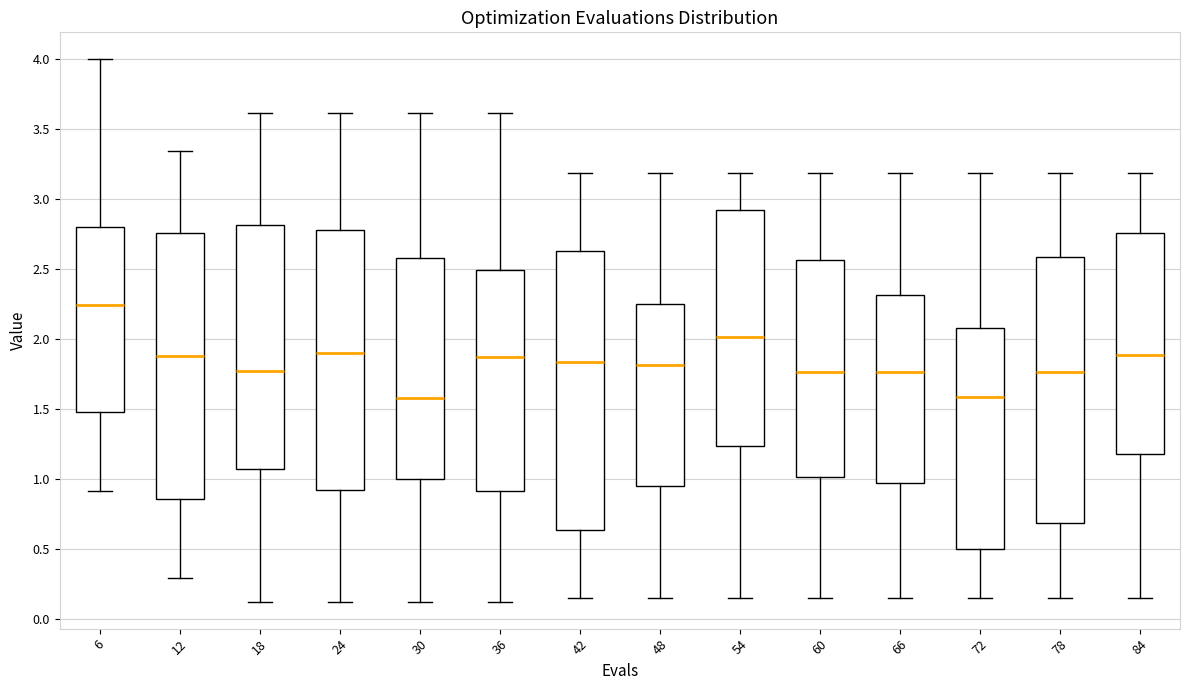

Reading left to right, read every box against the y-axis: the position of its median line, the range the box covers, and the ends of its whiskers. The values are not printed on the chart, so give them approximately, as read against the axis.

6: median 2.25, box 1.50 to 2.80, whiskers 0.90 to 4.00
12: median 1.90, box 0.85 to 2.75, whiskers 0.30 to 3.35
18: median 1.75, box 1.05 to 2.80, whiskers 0.15 to 3.60
24: median 1.90, box 0.90 to 2.80, whiskers 0.15 to 3.60
30: median 1.60, box 1.00 to 2.60, whiskers 0.15 to 3.60
36: median 1.85, box 0.90 to 2.50, whiskers 0.15 to 3.60
42: median 1.85, box 0.65 to 2.65, whiskers 0.15 to 3.20
48: median 1.80, box 0.95 to 2.25, whiskers 0.15 to 3.20
54: median 2.00, box 1.25 to 2.95, whiskers 0.15 to 3.20
60: median 1.75, box 1.00 to 2.55, whiskers 0.15 to 3.20
66: median 1.75, box 0.95 to 2.30, whiskers 0.15 to 3.20
72: median 1.60, box 0.50 to 2.10, whiskers 0.15 to 3.20
78: median 1.75, box 0.70 to 2.60, whiskers 0.15 to 3.20
84: median 1.90, box 1.20 to 2.75, whiskers 0.15 to 3.20